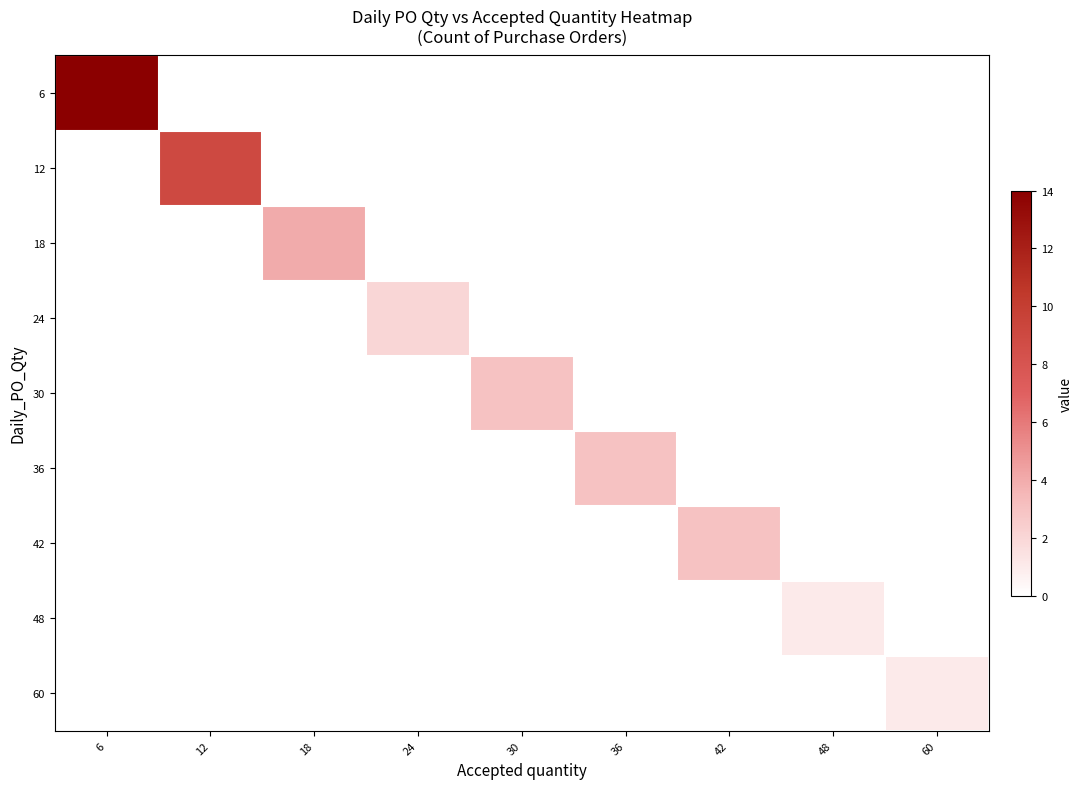

Which series has the largest range (max minus min)?

row_0